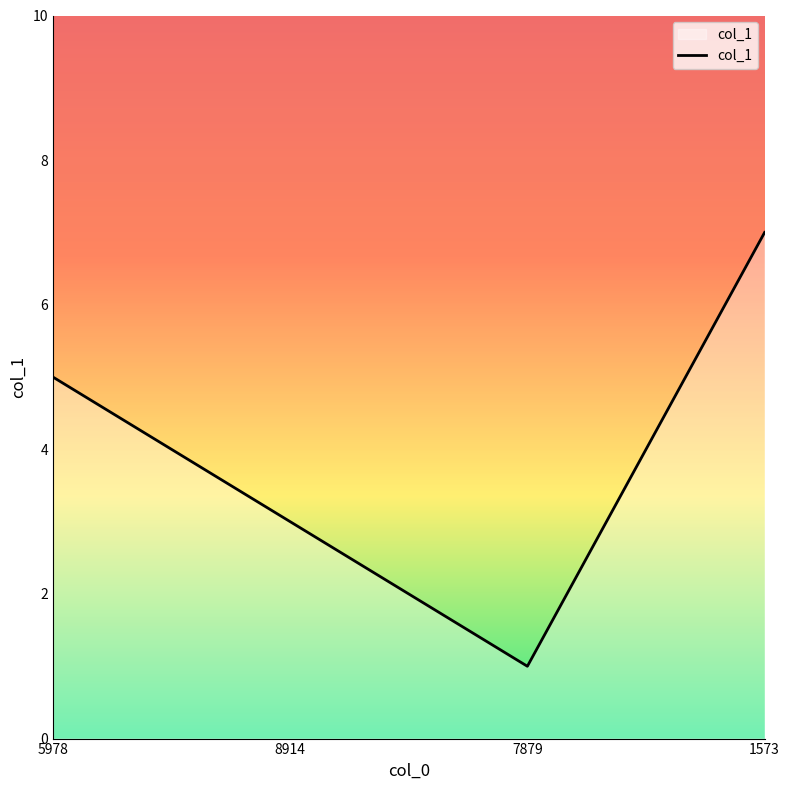

What position from the left is 1573?

4